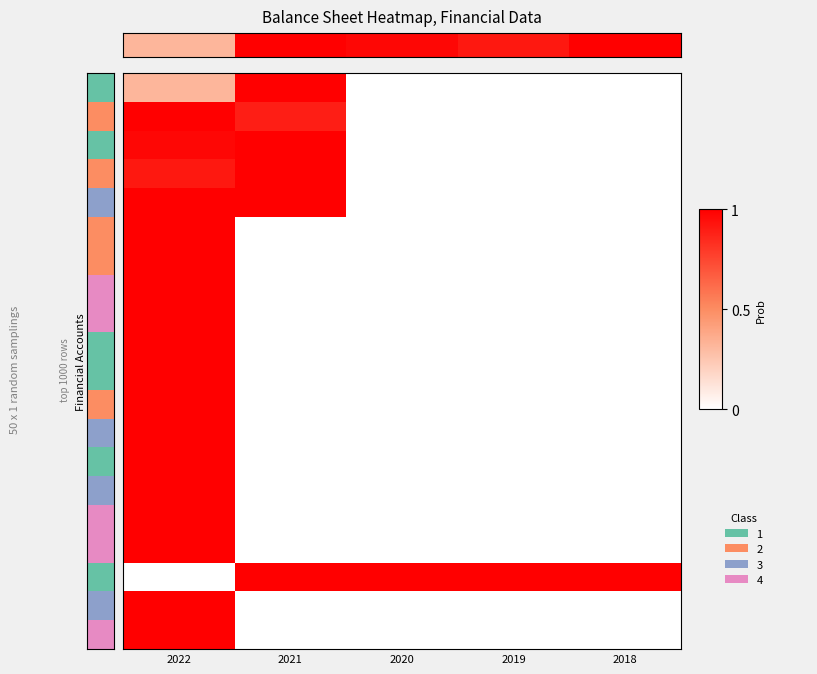

At which category does the chart reach its peak across all series?

2021